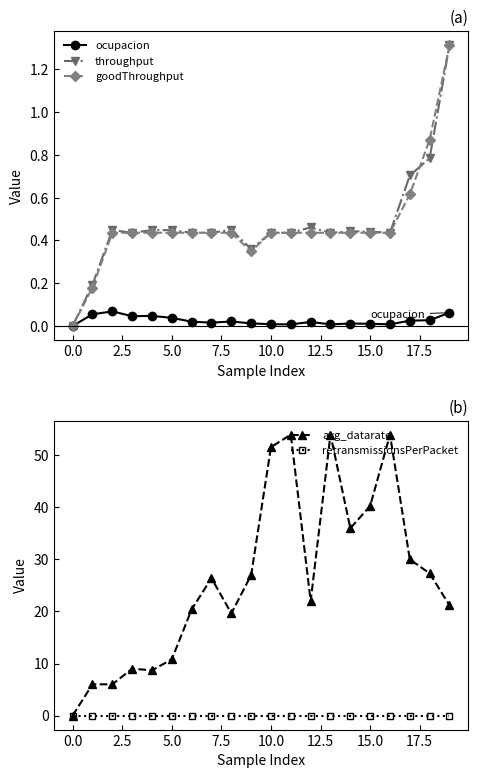

Between 14 and 18, which series saw the biggest shift?

avg_datarate